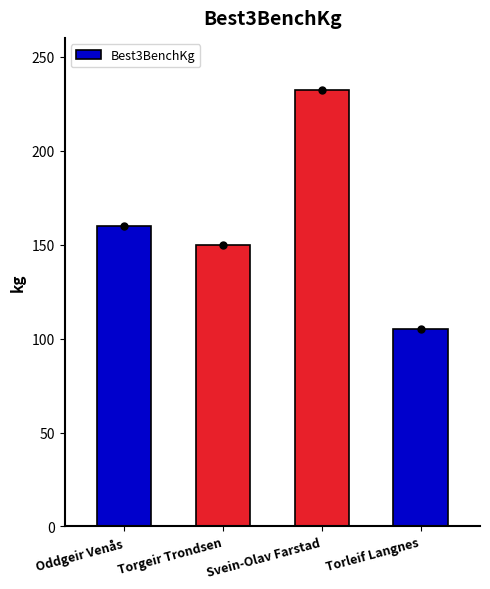

What is the sum of the values at Oddgeir Venås and Torleif Langnes?

265.0